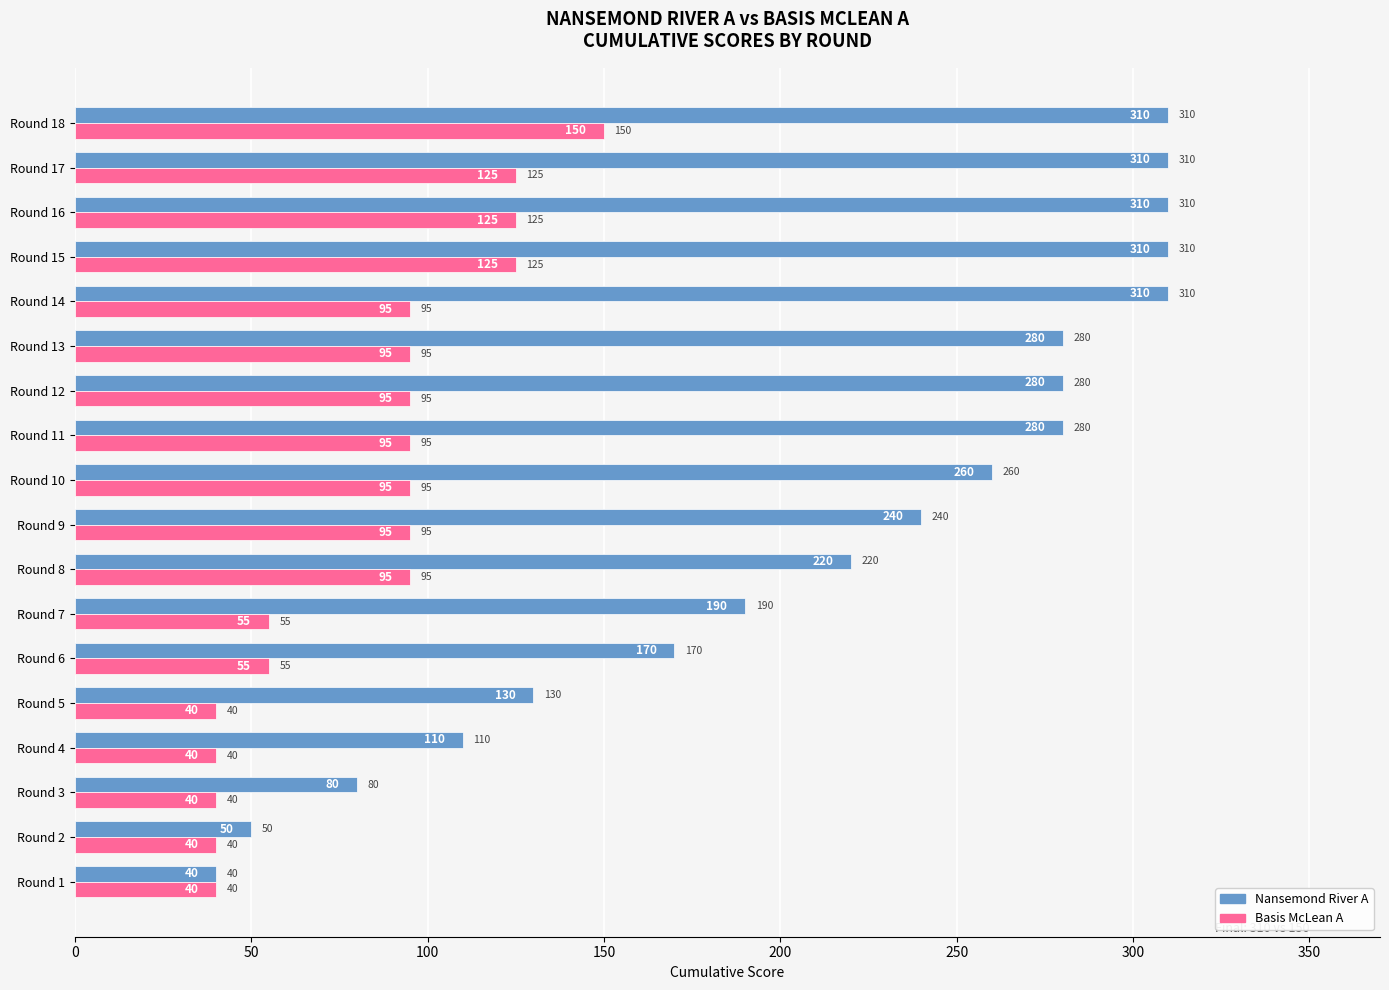

What is the smallest value displayed?

40